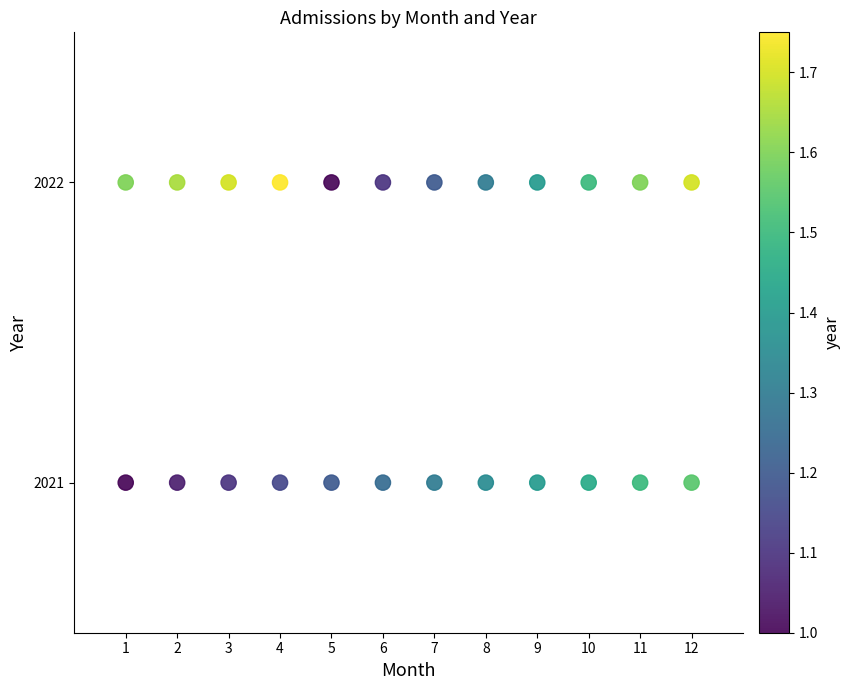

What is the range of X values (max minus min)?

11